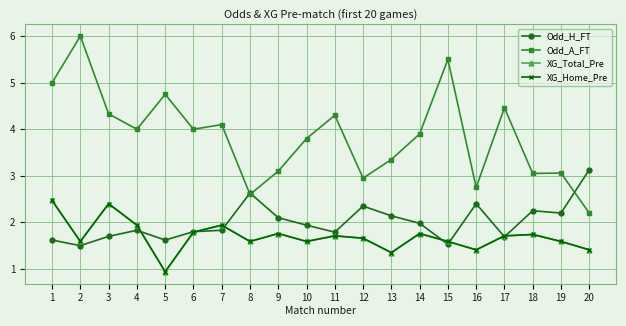

How many lines are shown in the chart?

4